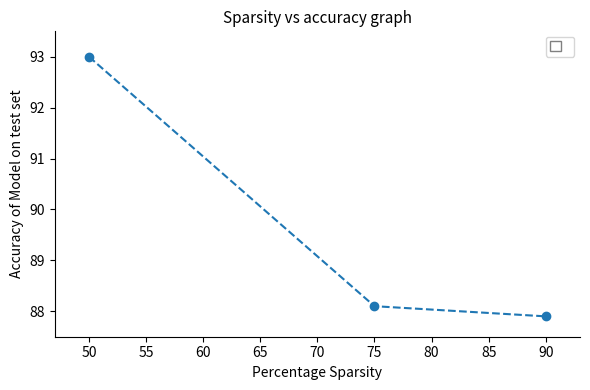

How many lines are shown in the chart?

1